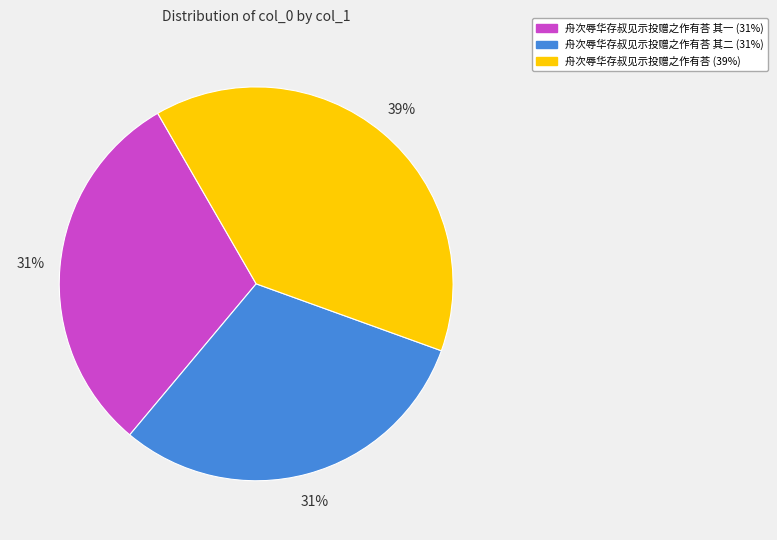

Is there any slice that represents more than half of the pie?

No